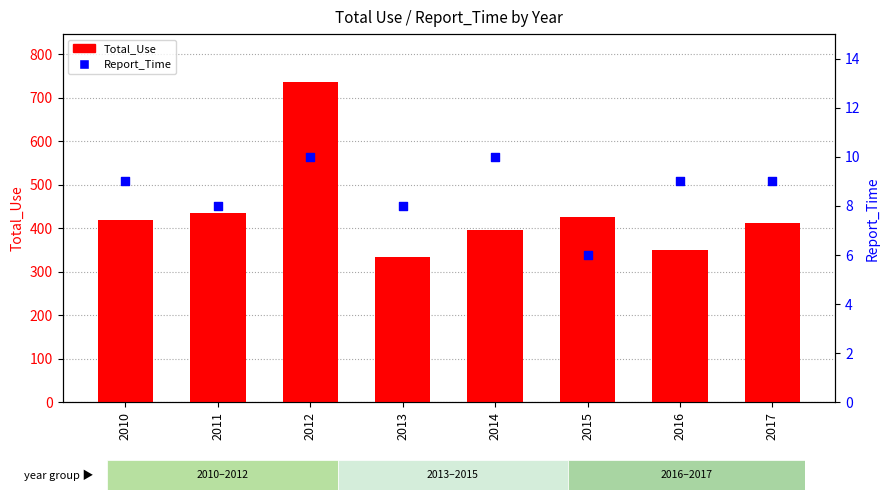

Which series reaches the maximum Y coordinate?

Total_Use